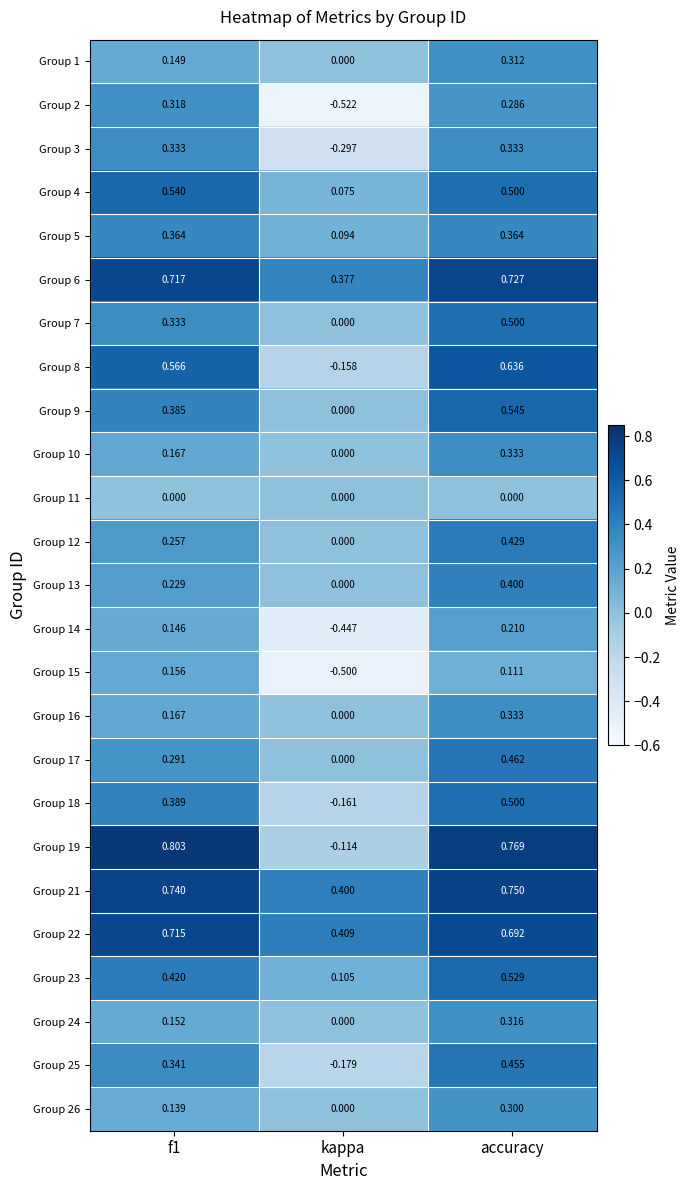

How many categories are shown in the chart?

3